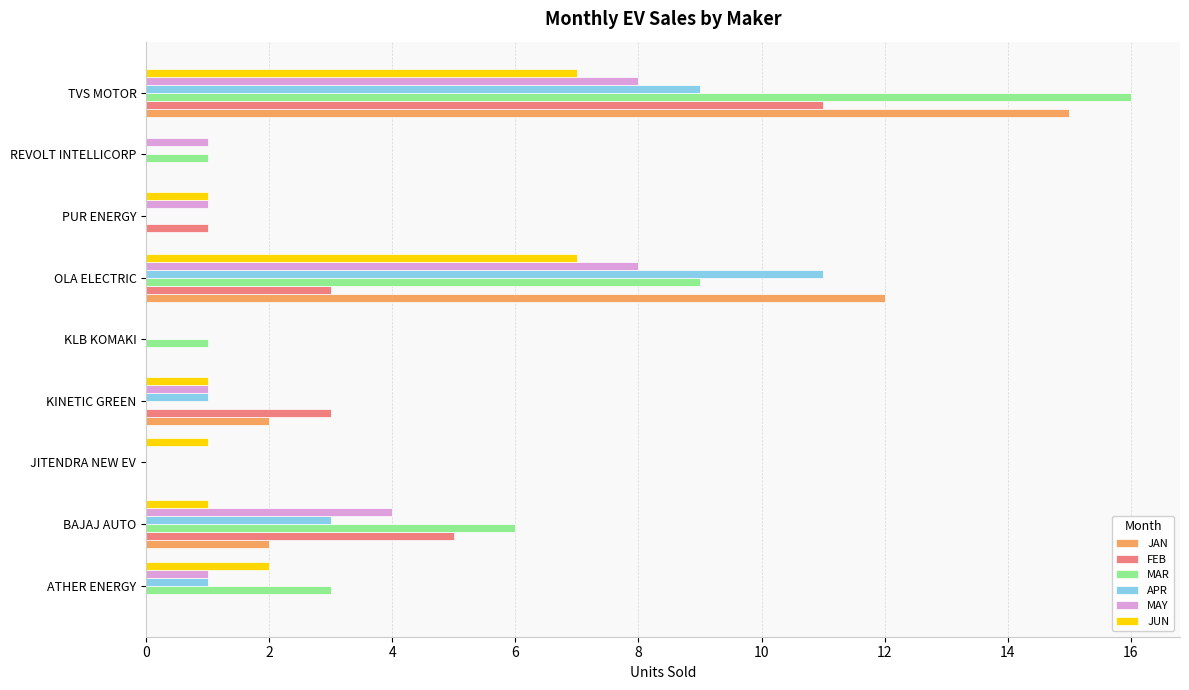

Count the MAY values in the range 1 to 4.

5